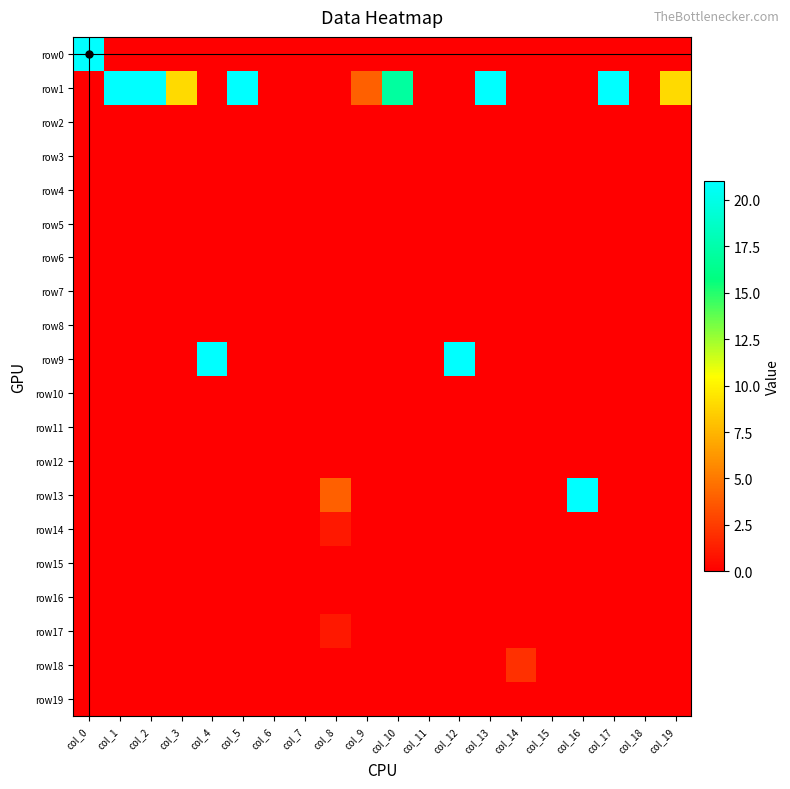

At which category is the sum across all series the highest?

col_0